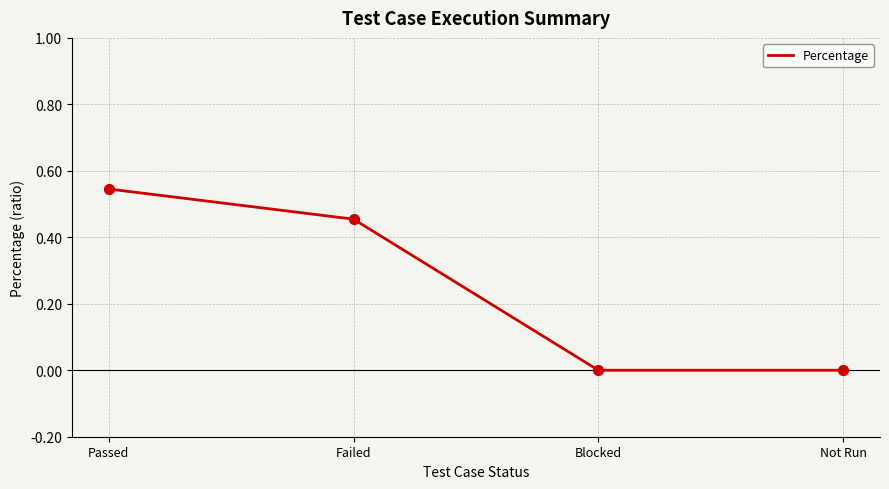

Between Failed and Not Run, which is larger?

Failed